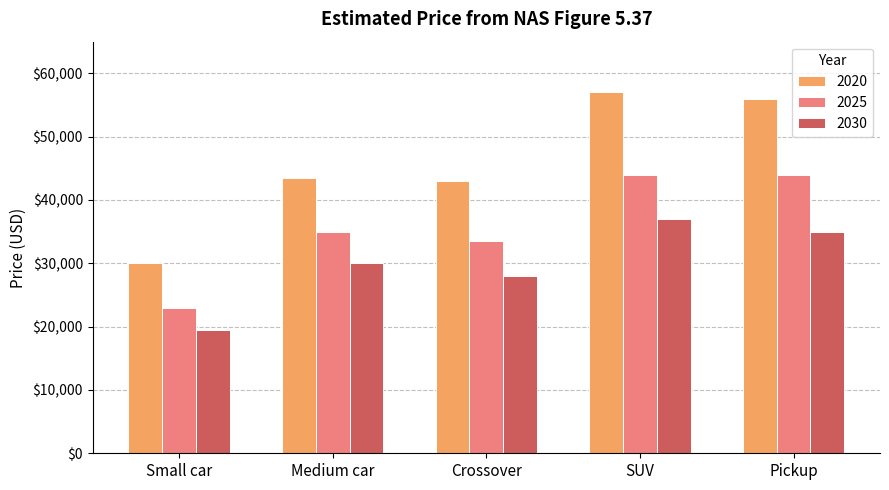

How many bars are there in total?

15